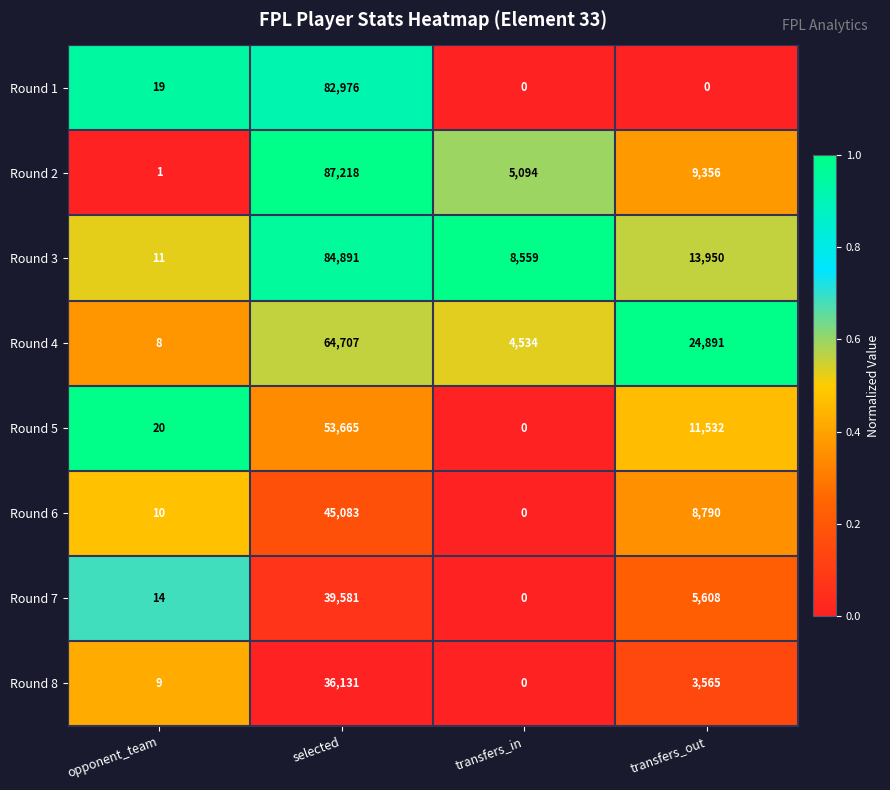

At which label does Round 2 first exceed 9356?

selected